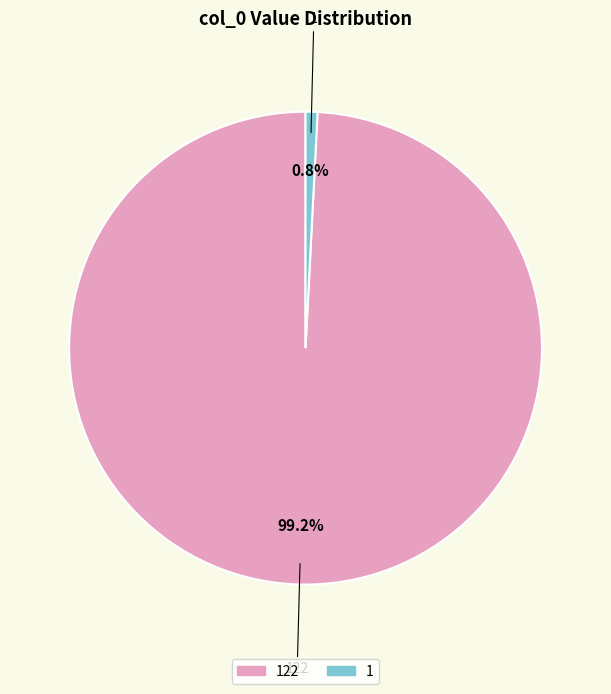

Between 122 and 1, which is larger?

122